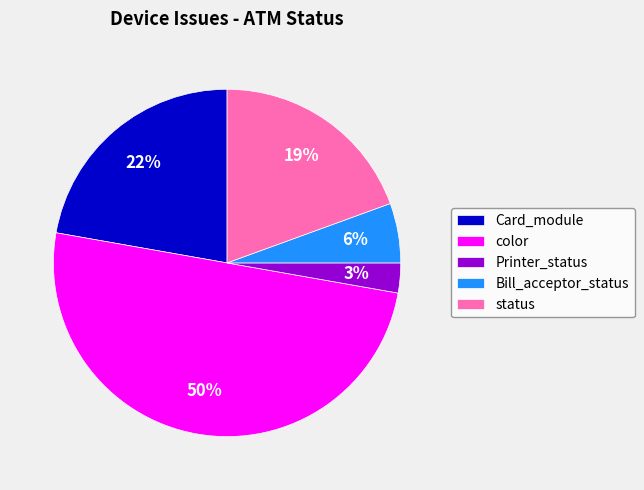

Between Card_module and Printer_status, which is larger?

Card_module